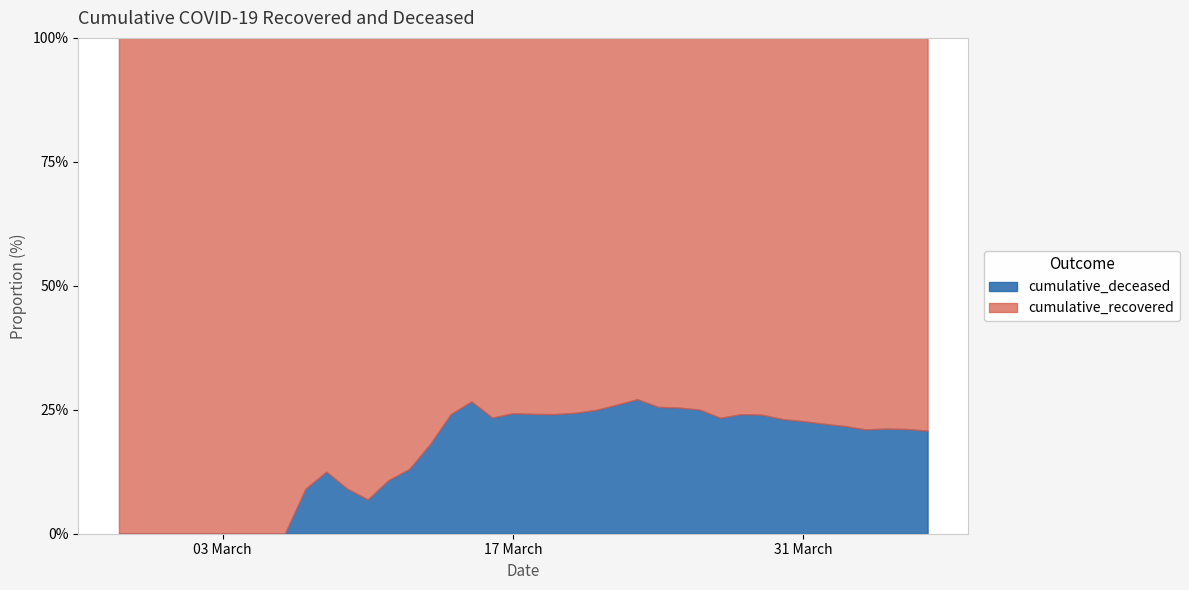

What is the average value of the cumulative_deceased series?

16.3